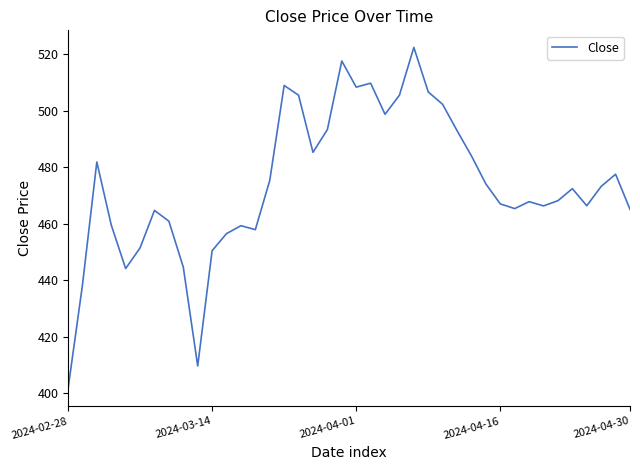

What is the difference between the maximum and minimum values?

120.8